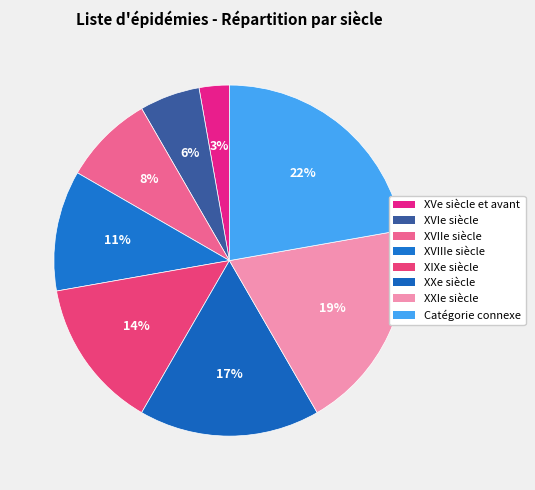

What percentage is the XIXe siècle slice, to the nearest percent?

14%